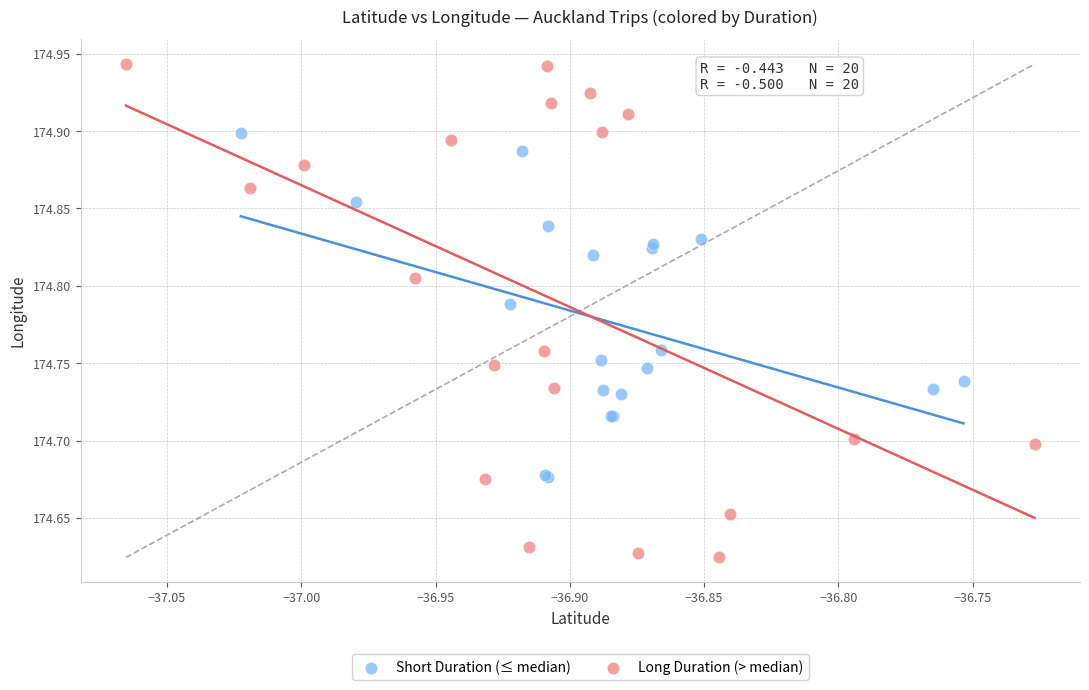

Which series reaches the minimum Y coordinate?

Long Duration (> median)